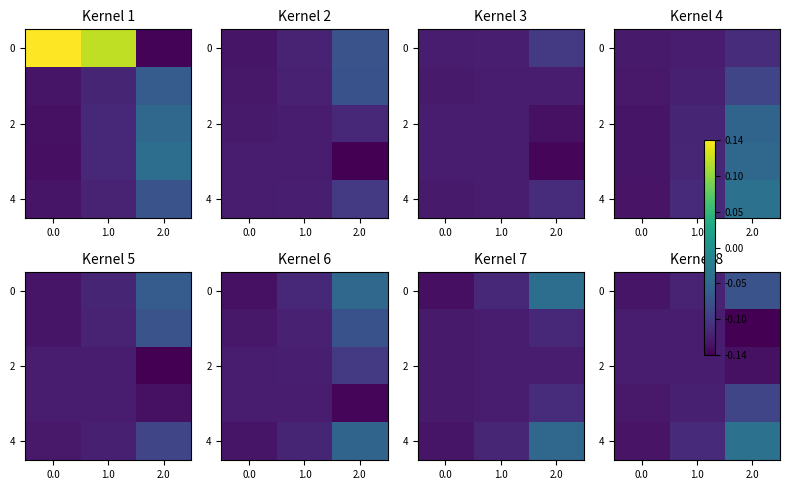

The value of 2 at 2.0 is -0.0. True or false?

False